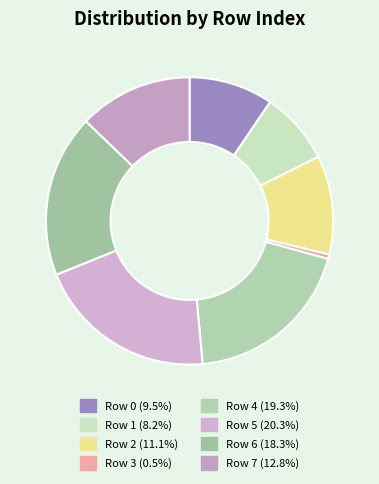

Do Row 6 and Row 5 together represent more than half of the pie?

No